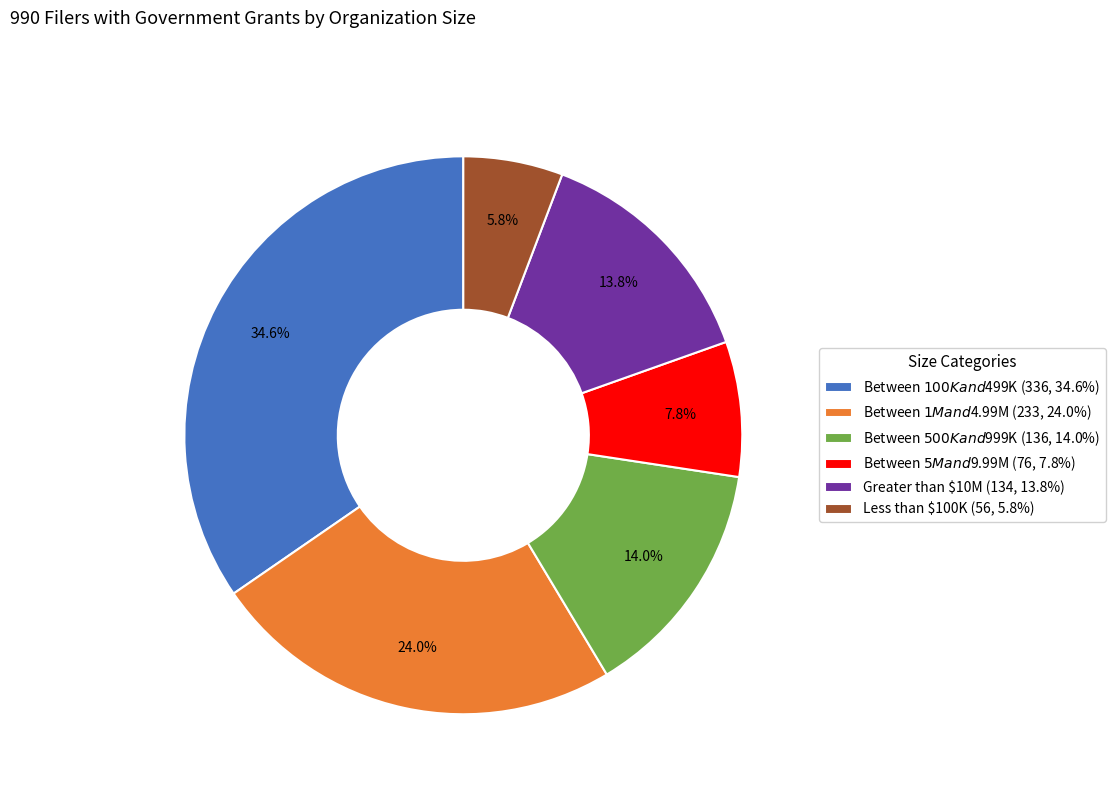

What percentage is NOT represented by Between $100K and $499K?

65.4%